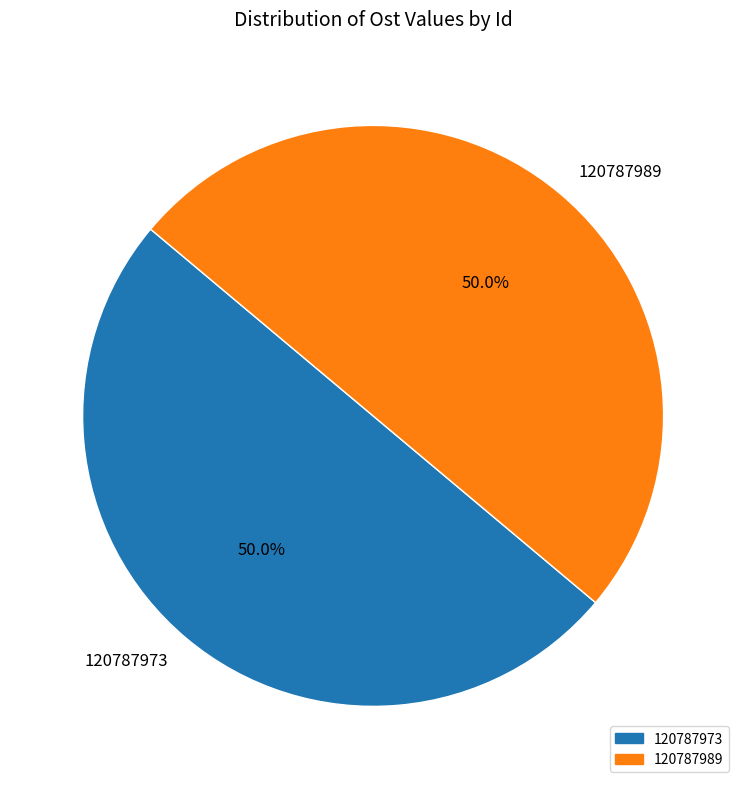

Approximately how many times larger is the value at 120787973 compared to 120787989?

1.0